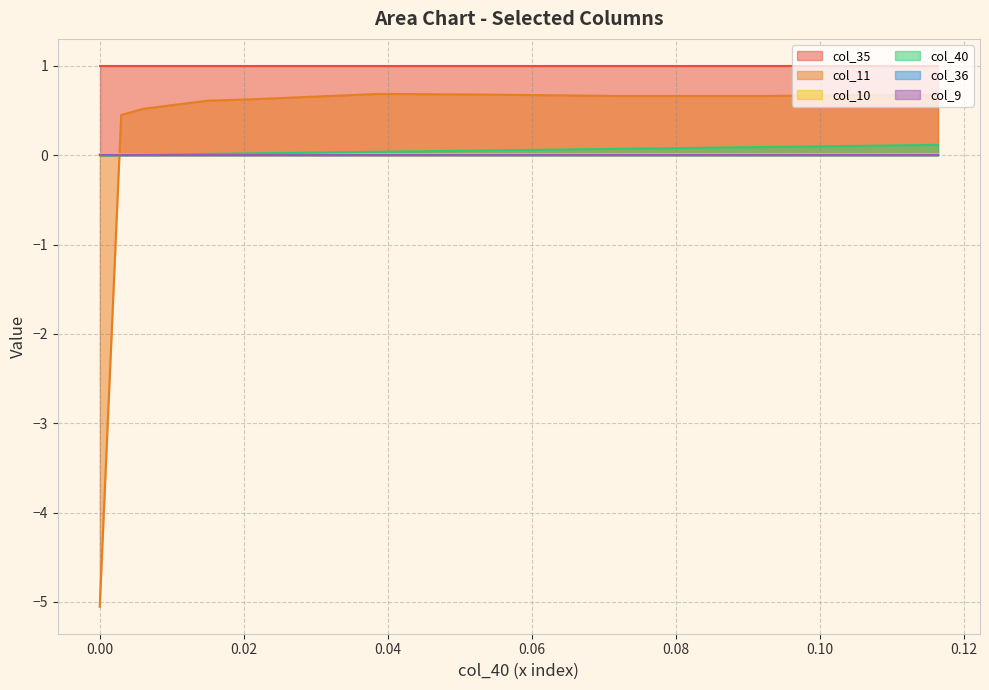

Does the chart have visible grid lines?

Yes